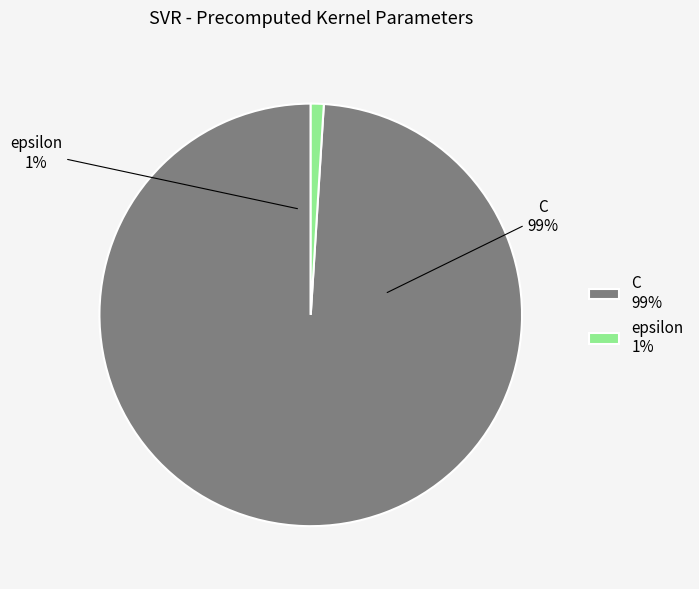

To the nearest percent, what portion does epsilon represent?

1%